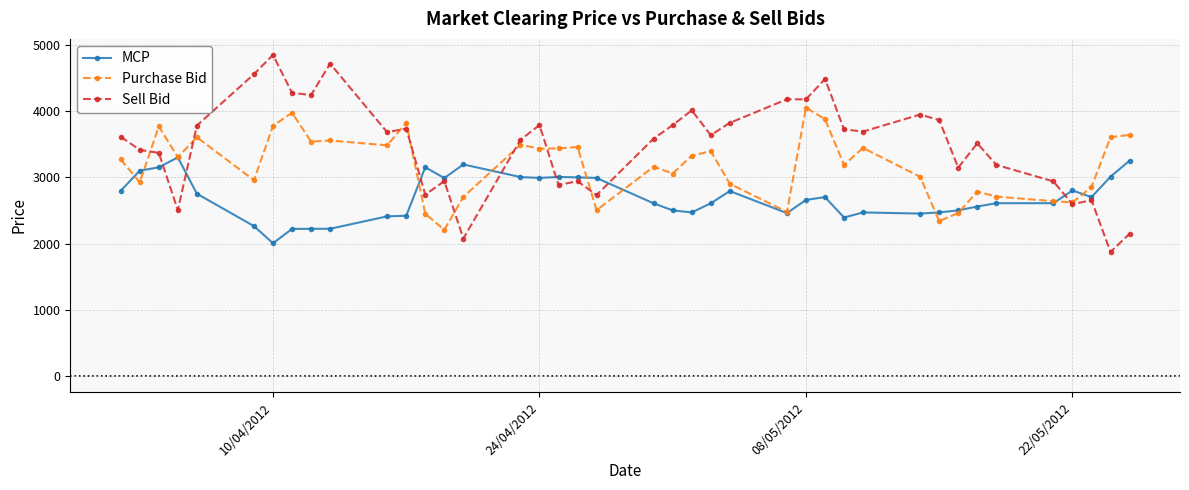

Which series ends up on top after the final intersection of Purchase Bid and MCP?

Purchase Bid